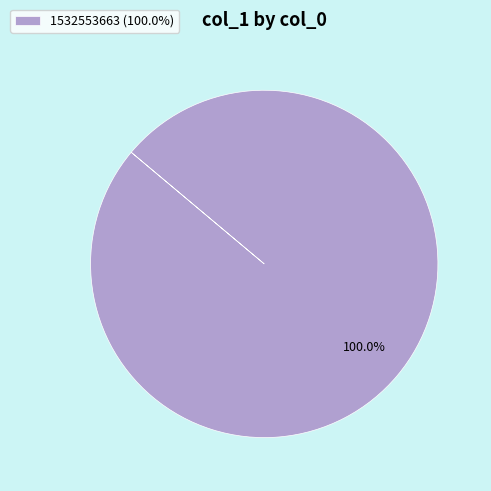

Rank the categories by value from lowest to highest.

1532553663 (100.0%)